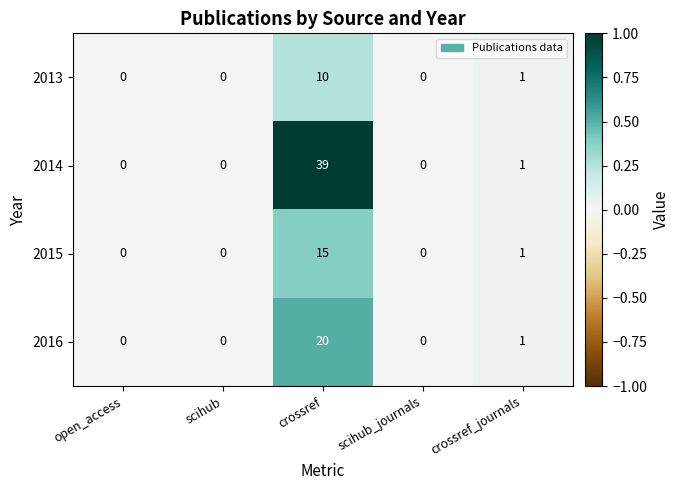

Reading left to right, what are all the values shown in this chart?

2013: open_access=0	scihub=0	crossref=10	scihub_journals=0	crossref_journals=1
2014: open_access=0	scihub=0	crossref=39	scihub_journals=0	crossref_journals=1
2015: open_access=0	scihub=0	crossref=15	scihub_journals=0	crossref_journals=1
2016: open_access=0	scihub=0	crossref=20	scihub_journals=0	crossref_journals=1